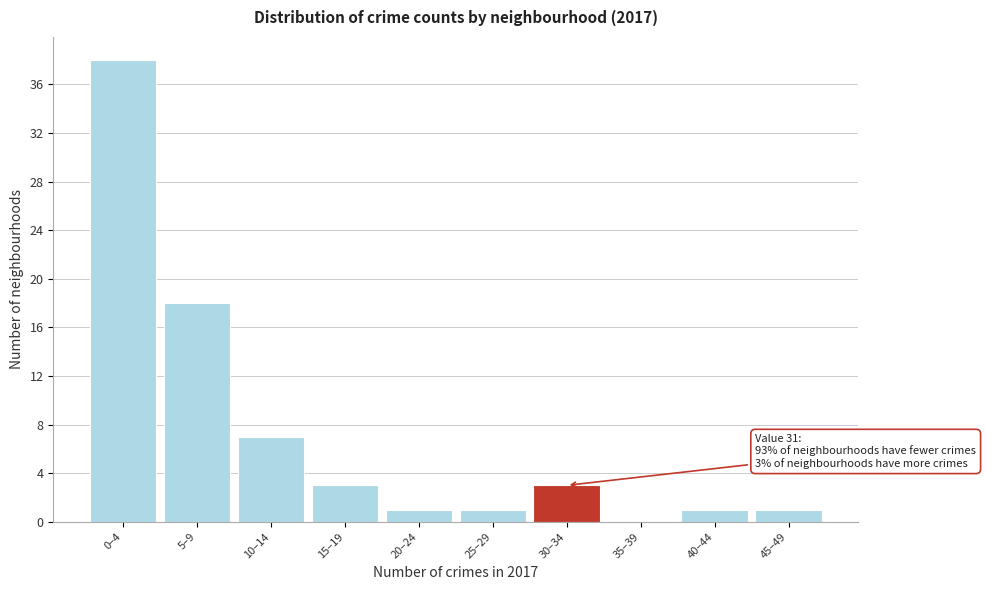

Reading right to left, transcribe all the data shown in this chart.

45–49=1	40–44=1	35–39=0	30–34=3	25–29=1	20–24=1	15–19=3	10–14=7	5–9=18	0–4=38